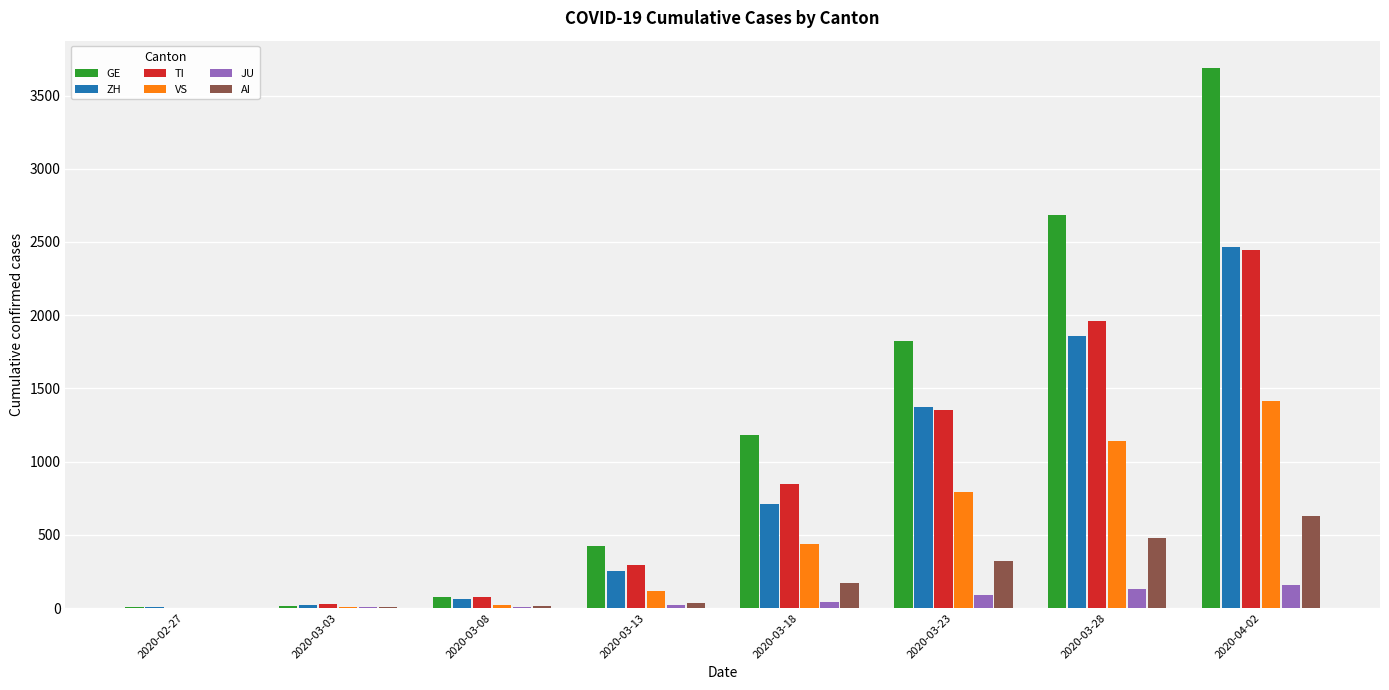

At which category is the sum across all series the highest?

2020-04-02